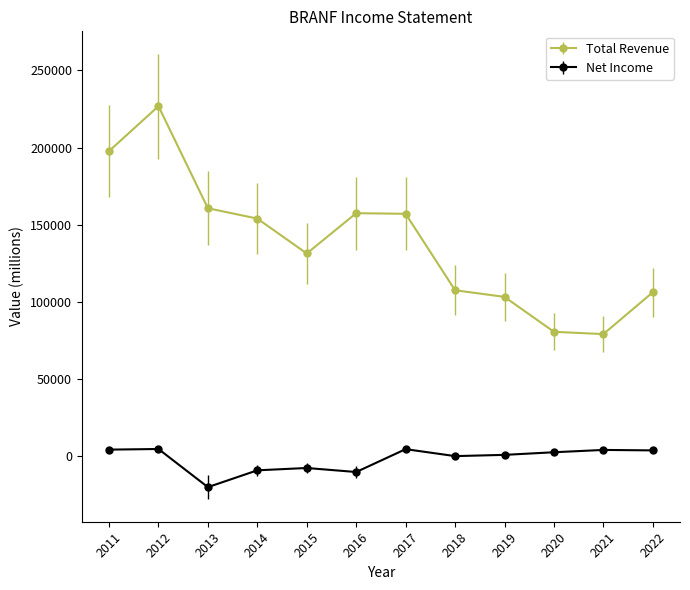

Which label corresponds to the largest value in the chart?

2012